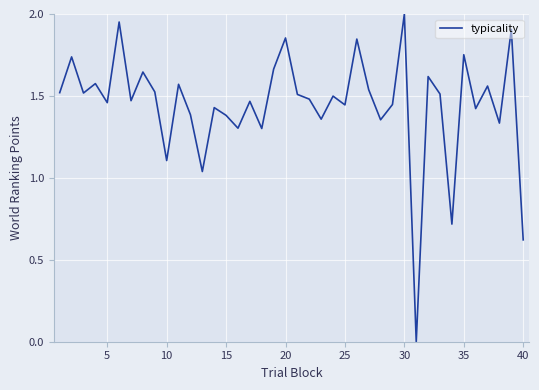

Does the chart display data point markers on the line(s)?

No